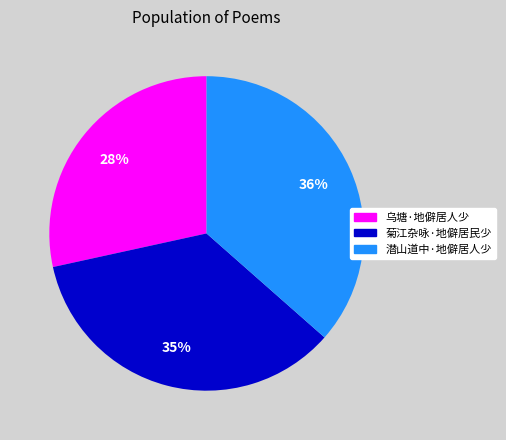

Does 潜山道中·地僻居人少 represent more than half of the total?

No